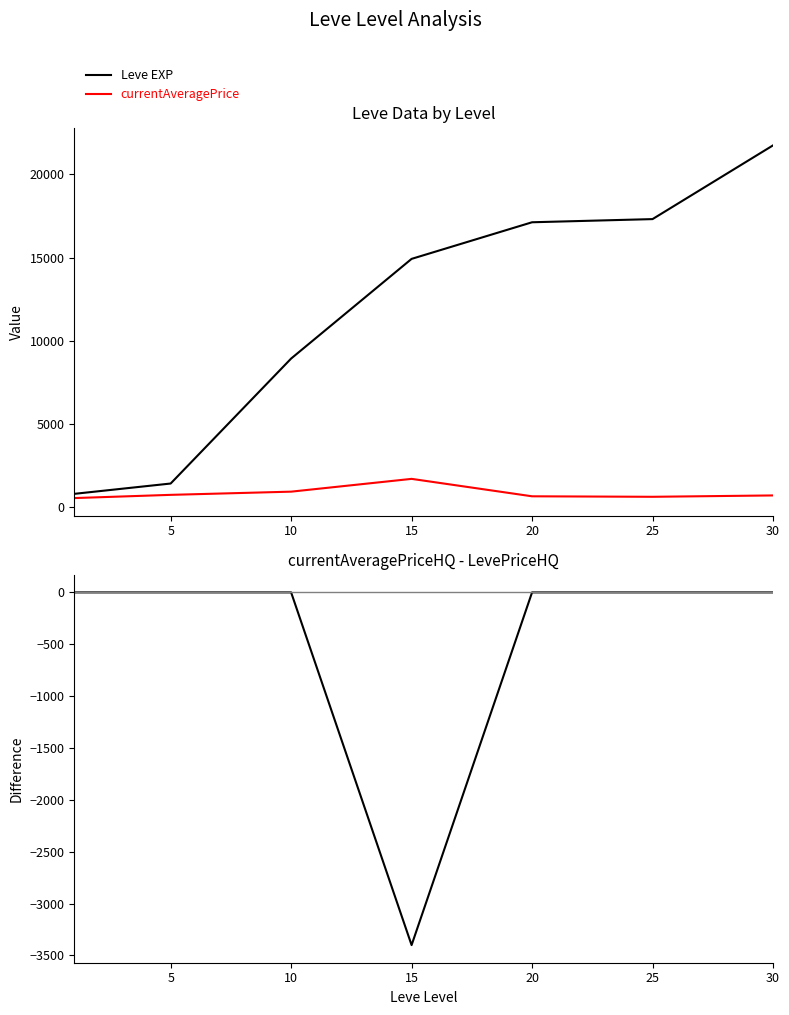

At which category does currentAveragePrice reach its first local valley?

25